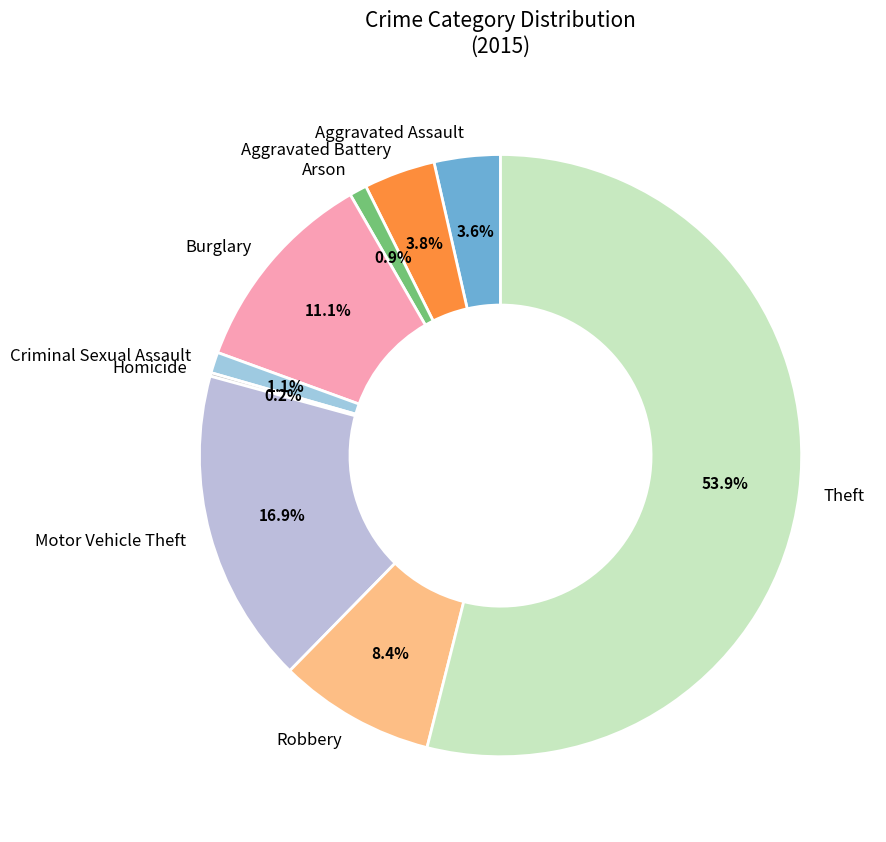

Which has a higher value, Aggravated Assault or Robbery?

Robbery